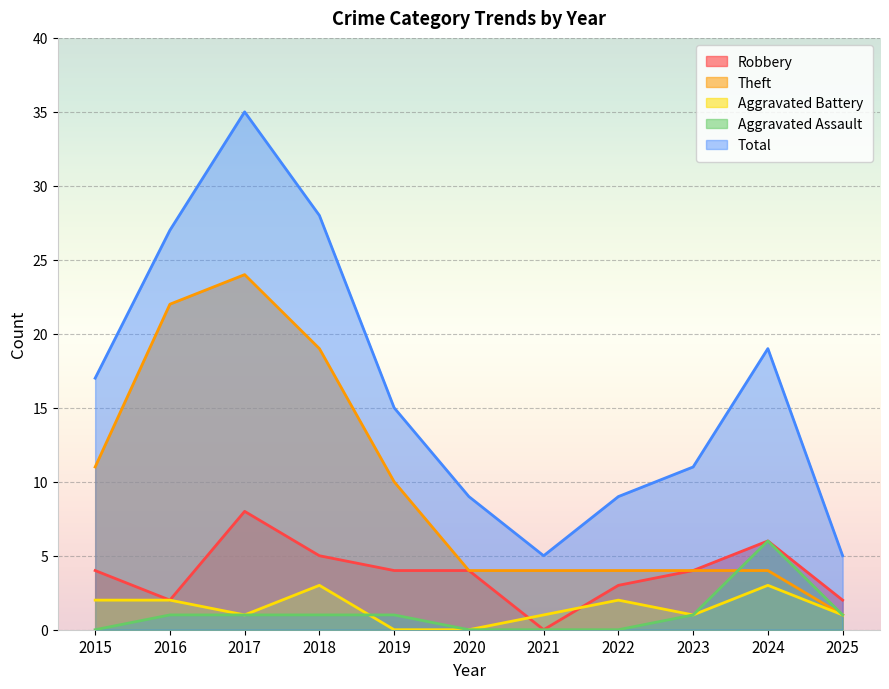

Which category has the lowest value in the Theft series?

2025